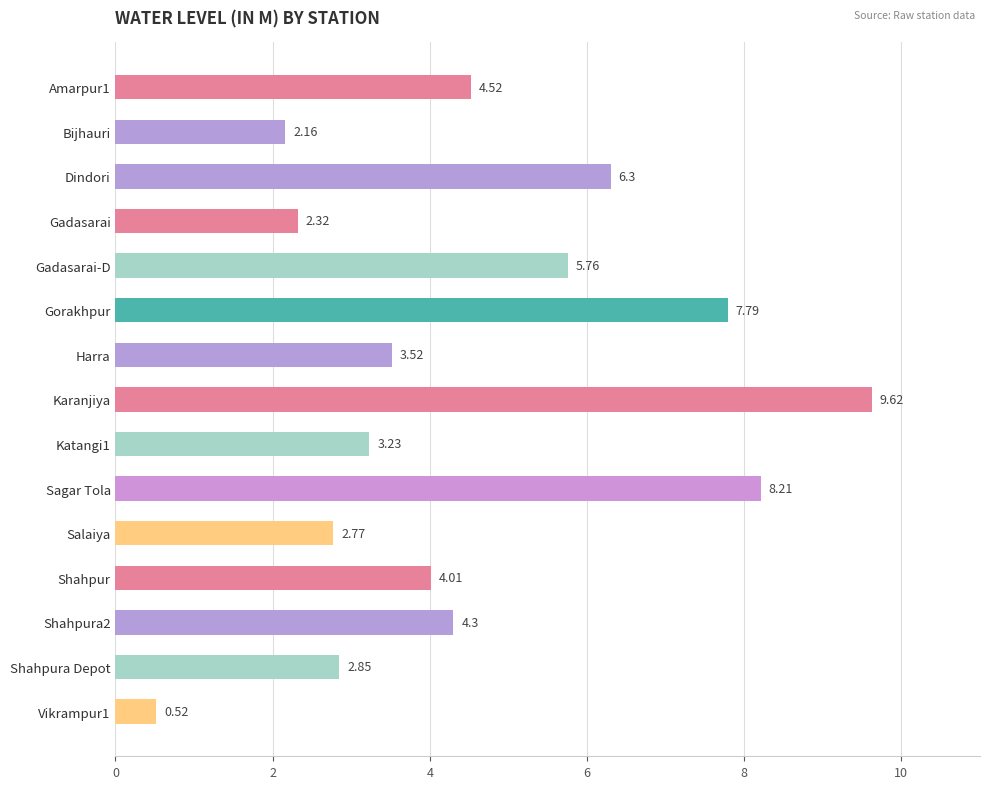

What is the label of the 8th bar from the top?

Karanjiya